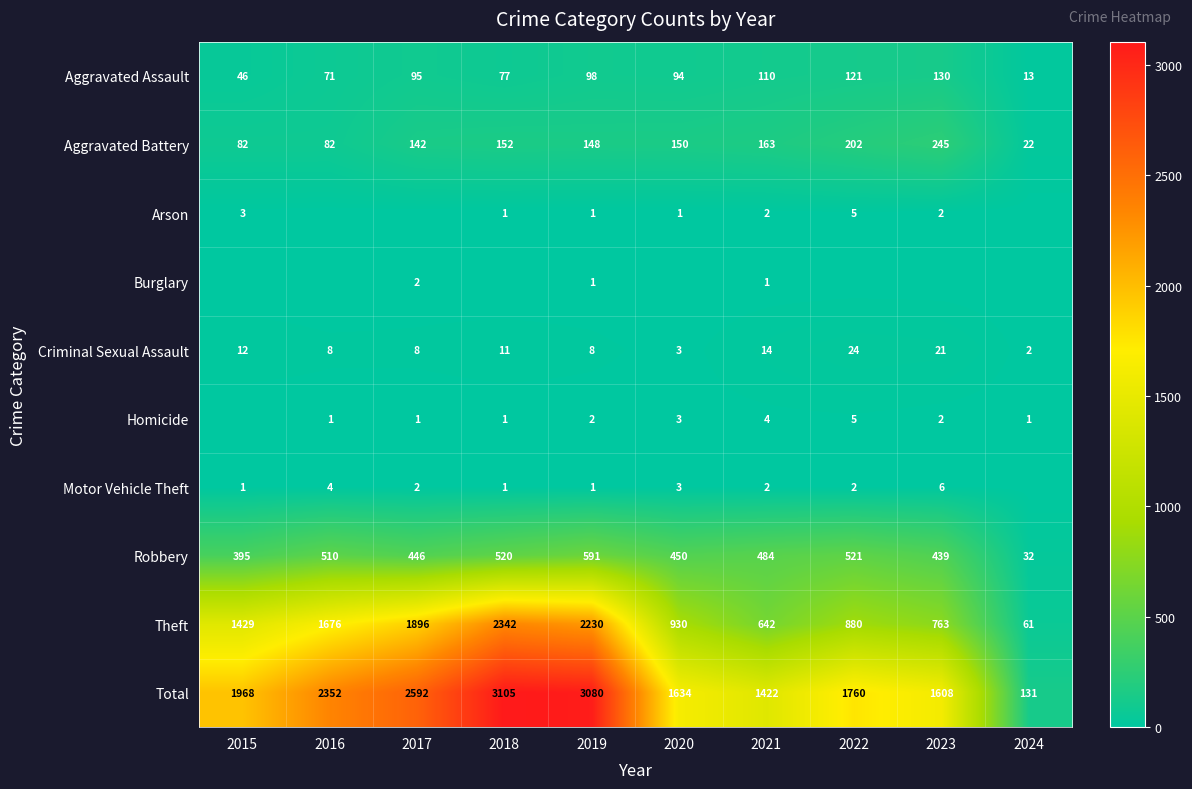

Which label corresponds to the smallest value in the chart?

2016